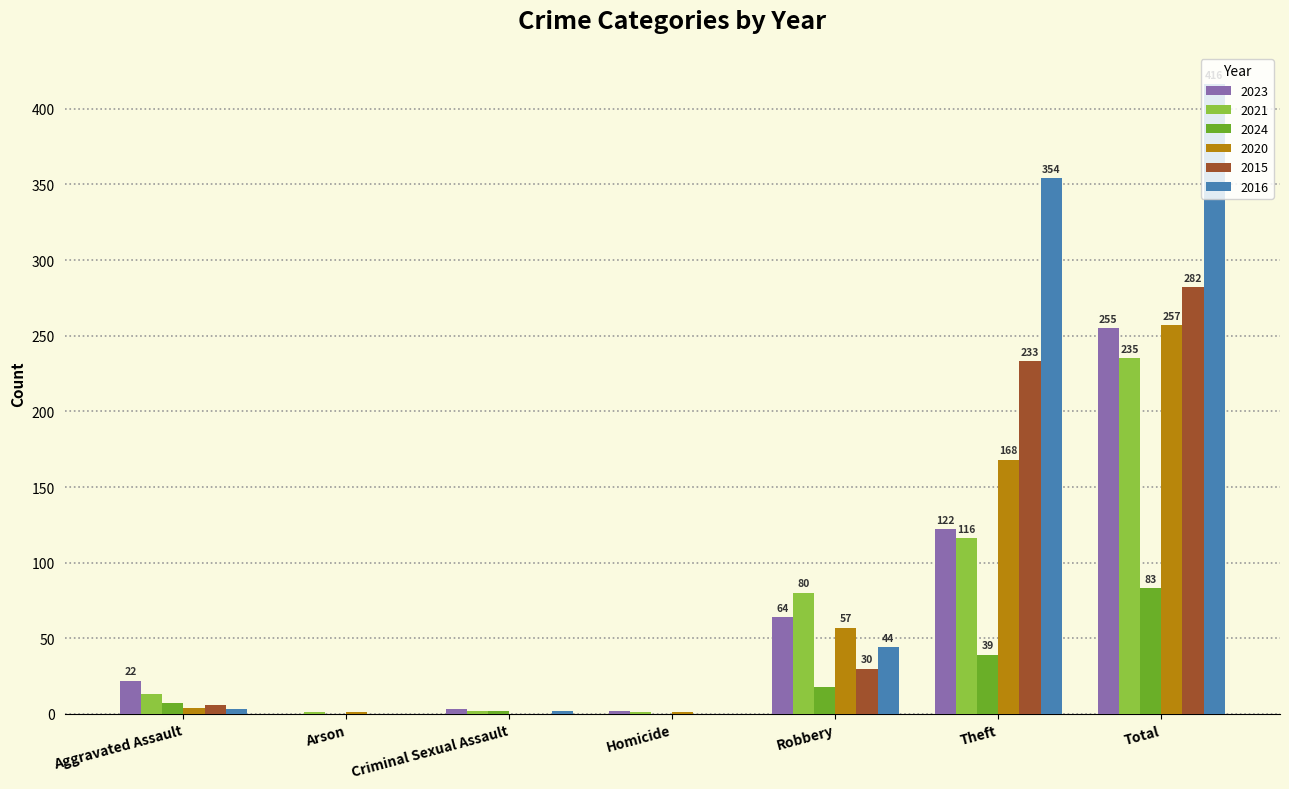

Which label corresponds to the largest value in the chart?

Total